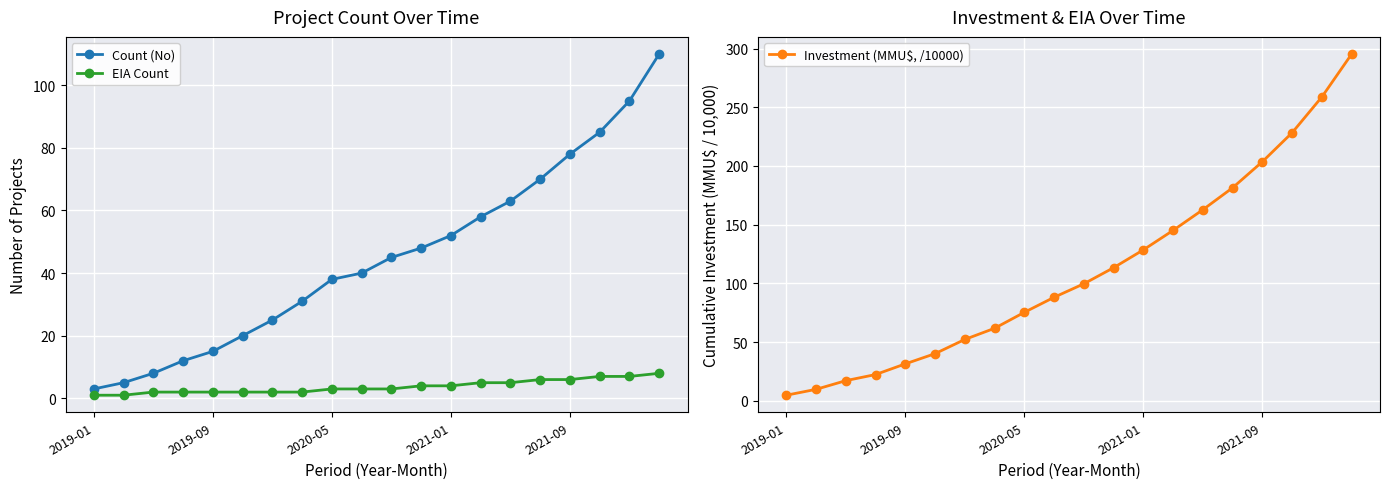

What is the minimum value shown in the chart?

1.0